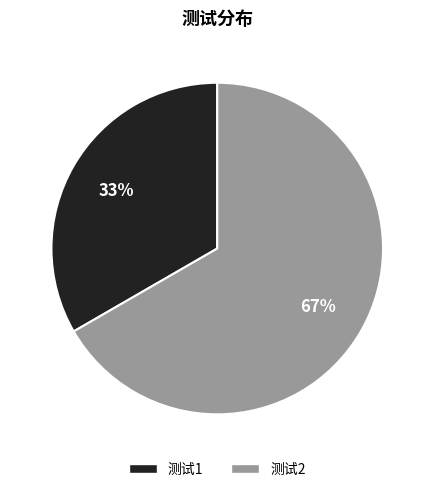

How many segments does this pie chart have?

2